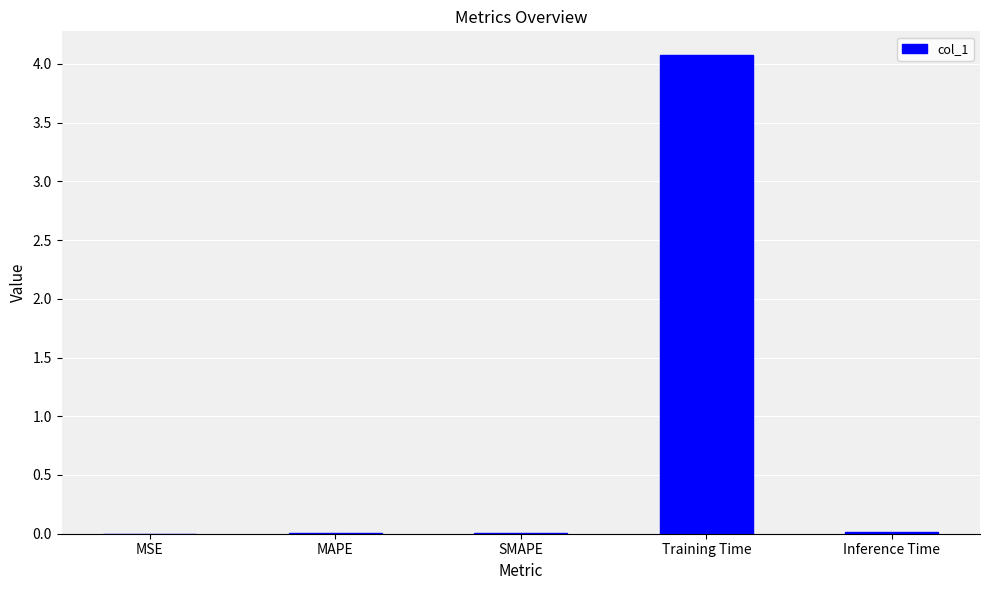

What is the maximum value shown in the chart?

4.1